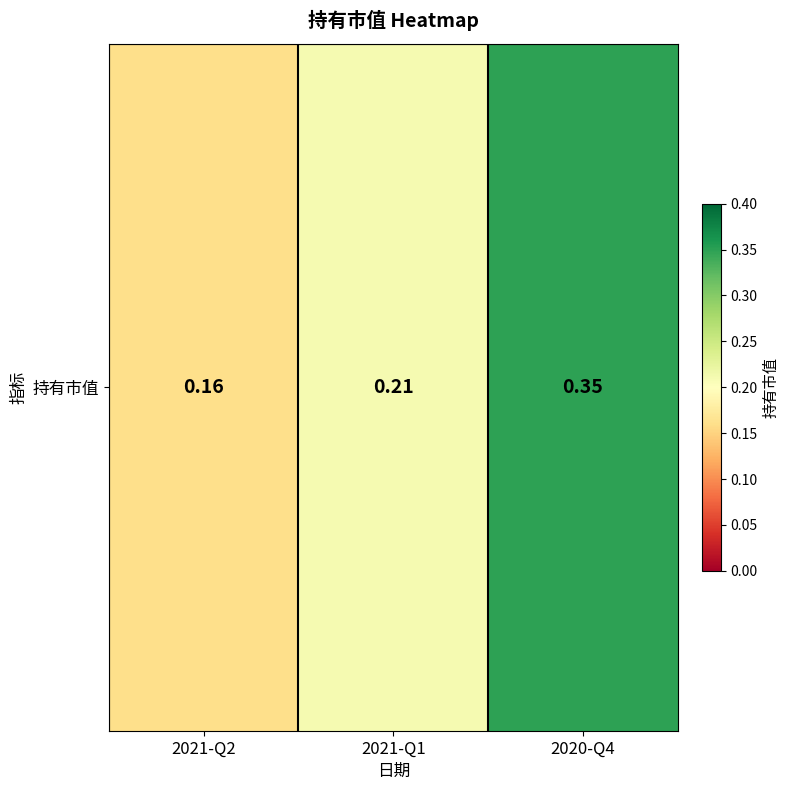

What is the change in value from 2021-Q1 to 2020-Q4?

+0.1